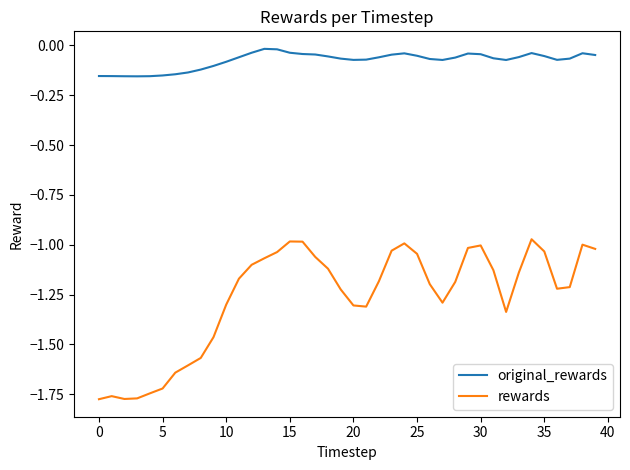

Which series has the largest range (max minus min)?

rewards